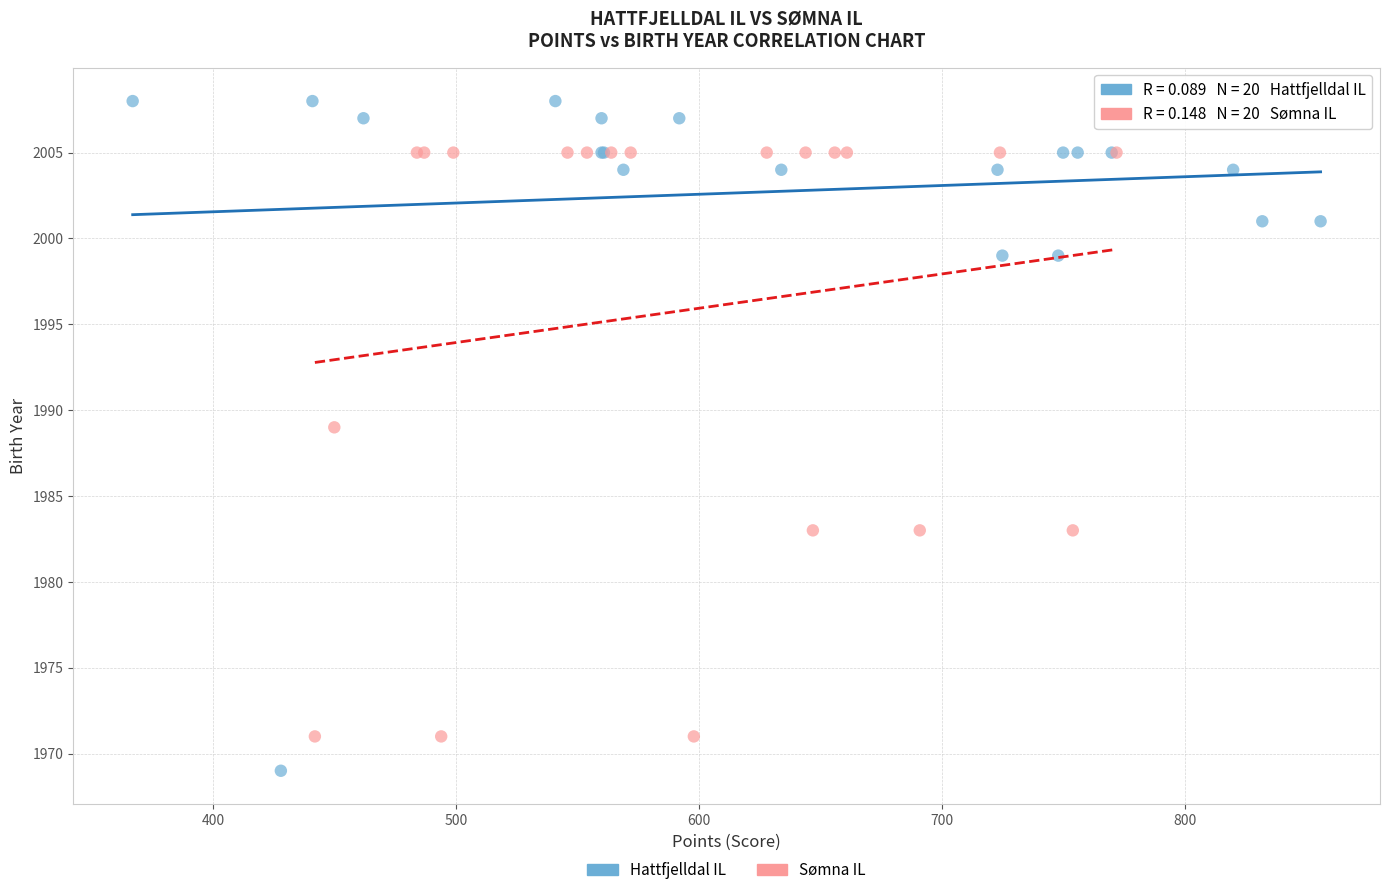

Which series contains the lowest Y value?

Hattfjelldal IL